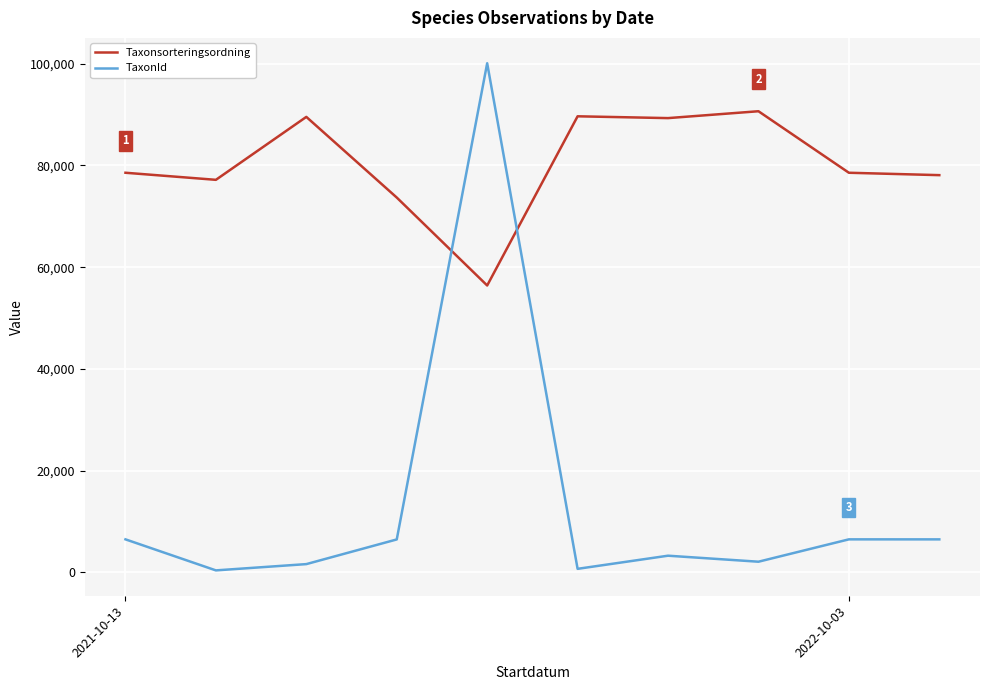

What are all the series names shown in the legend?

Taxonsorteringsordning, TaxonId